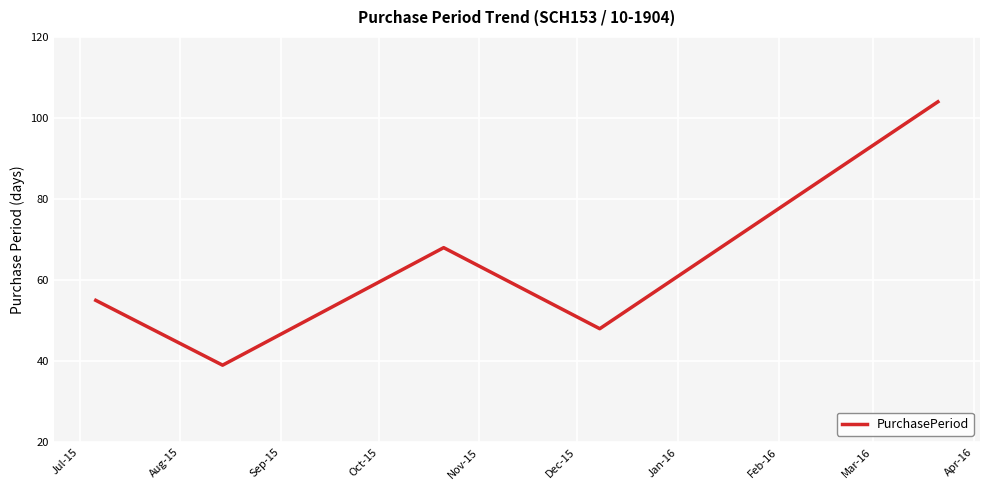

How many interior local valleys (lower than both neighbors) does the data have?

2